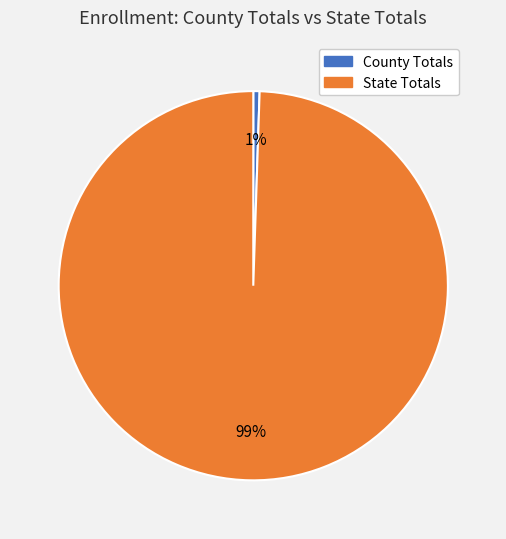

Is the sum of County Totals and State Totals greater than half?

Yes